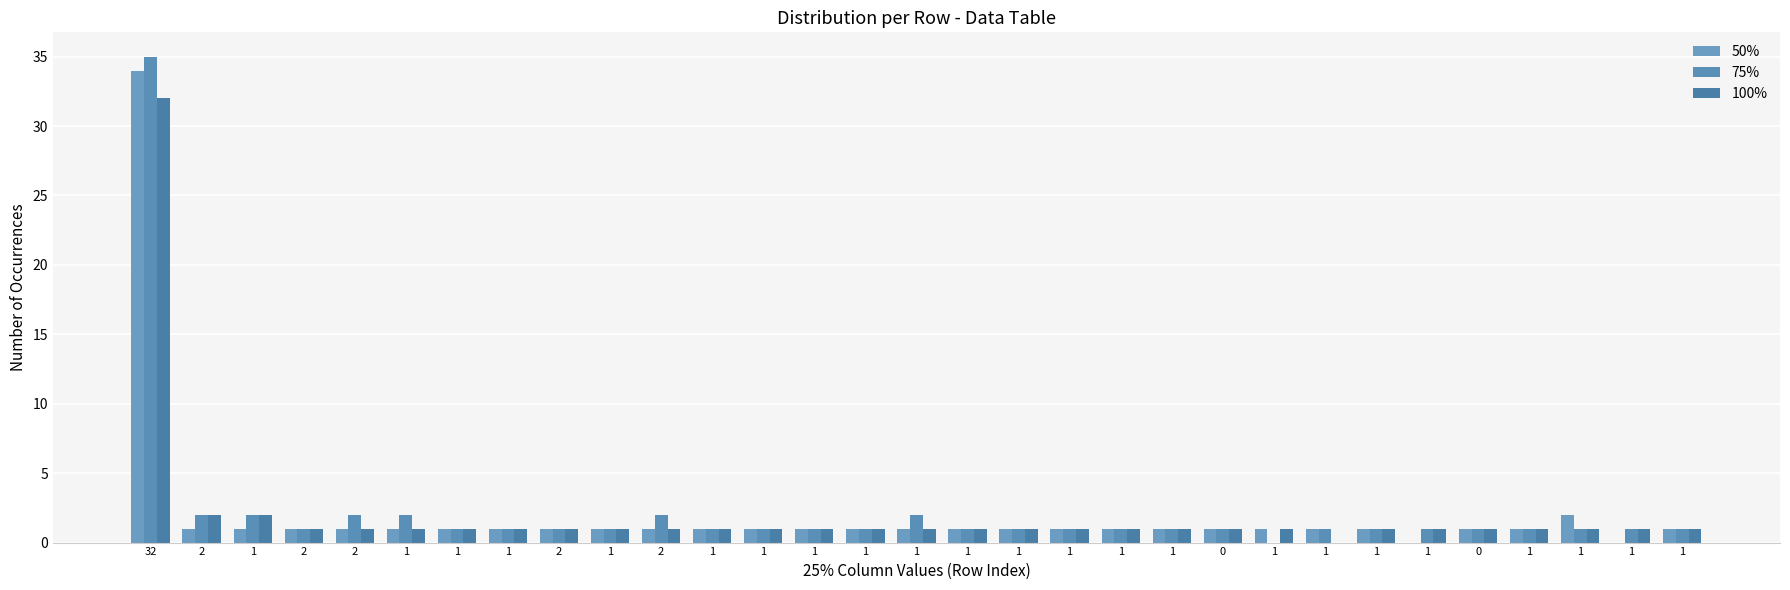

How many data points does each series have?

31